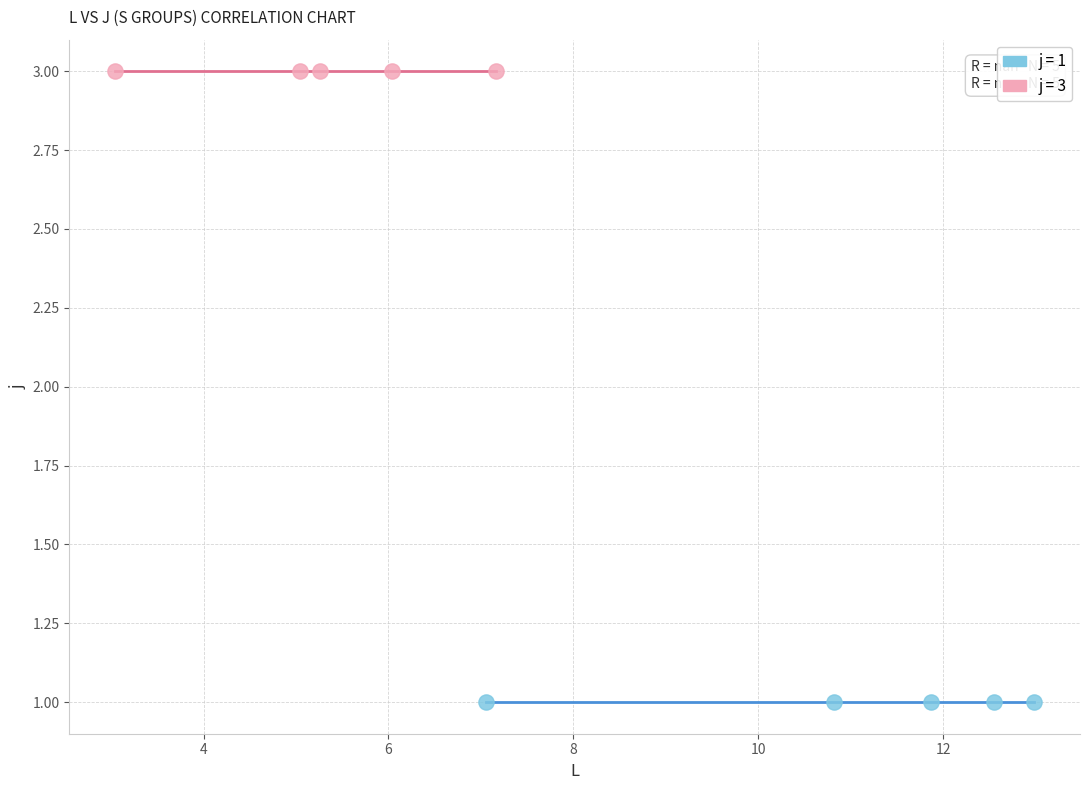

Which series reaches the minimum Y coordinate?

j = 1